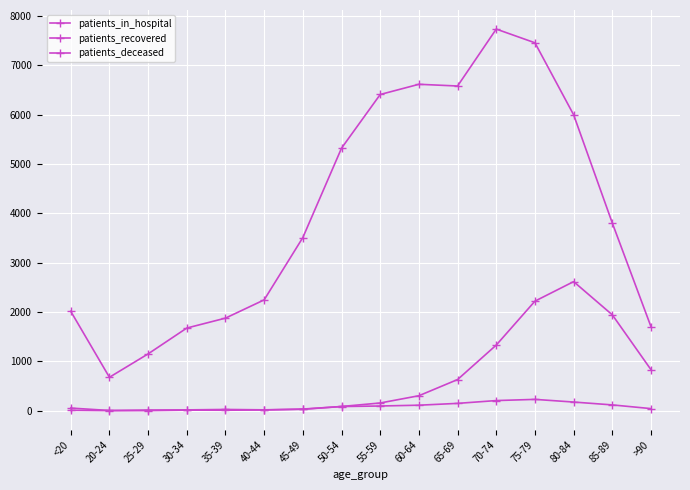

Is this an area chart (filled region under the line)?

No